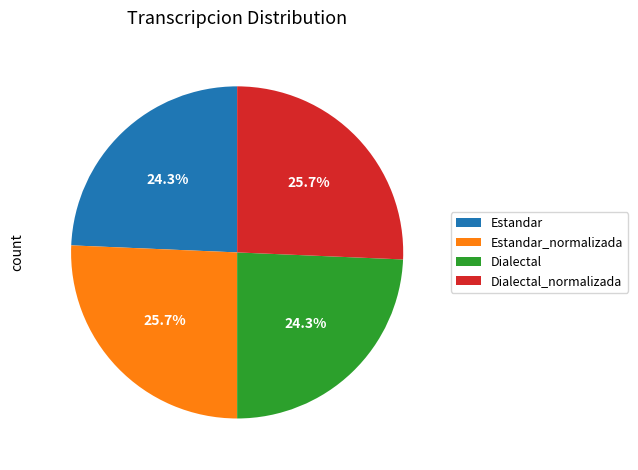

What is the ratio of the value at Dialectal_normalizada to the value at Estandar_normalizada?

1.0